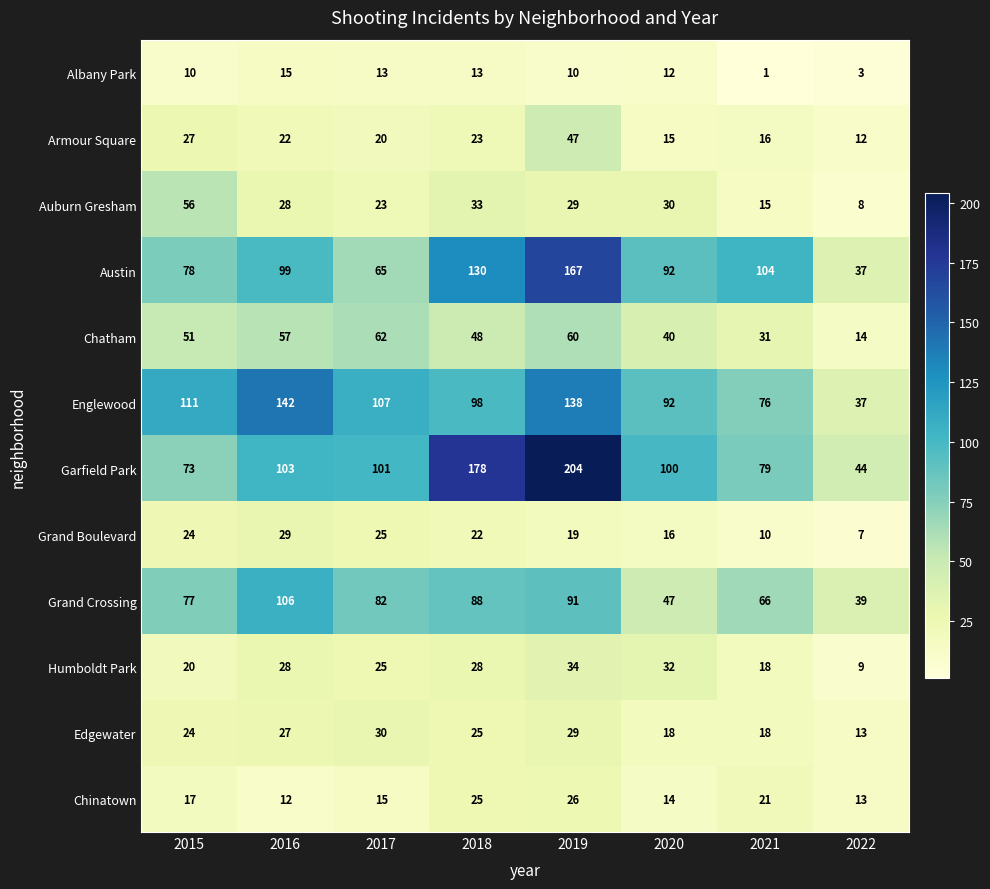

What is the difference between the highest and lowest values at 2018?

165